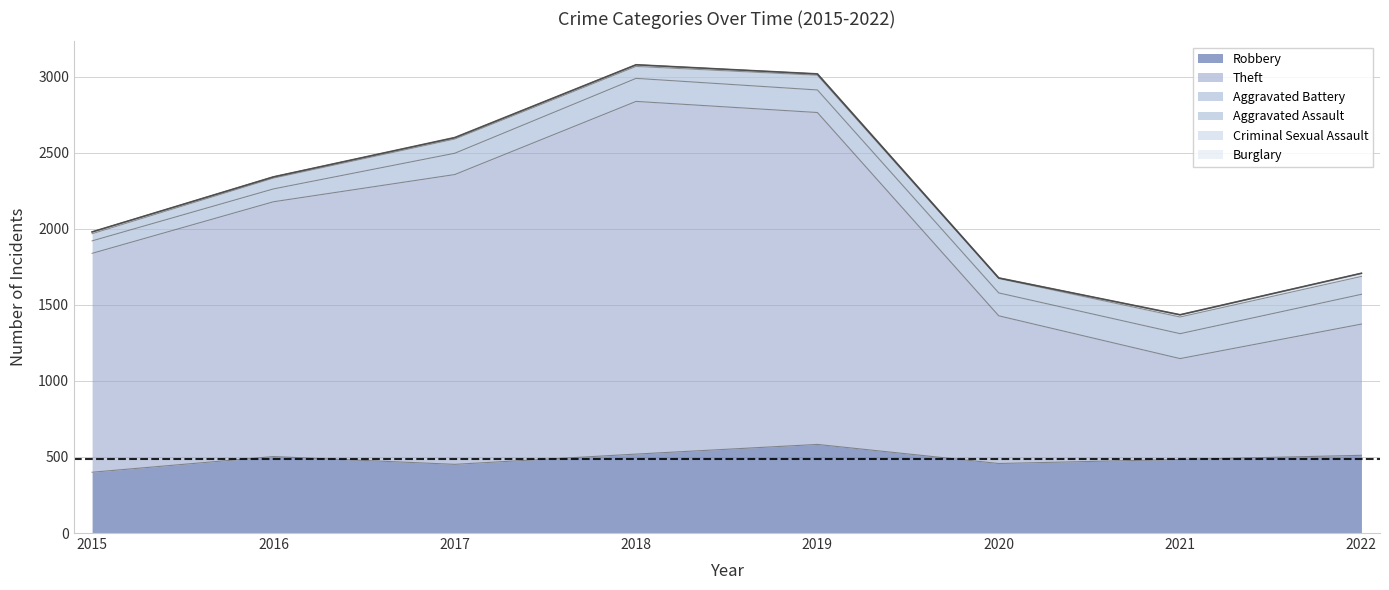

How many series are shown in this chart?

6